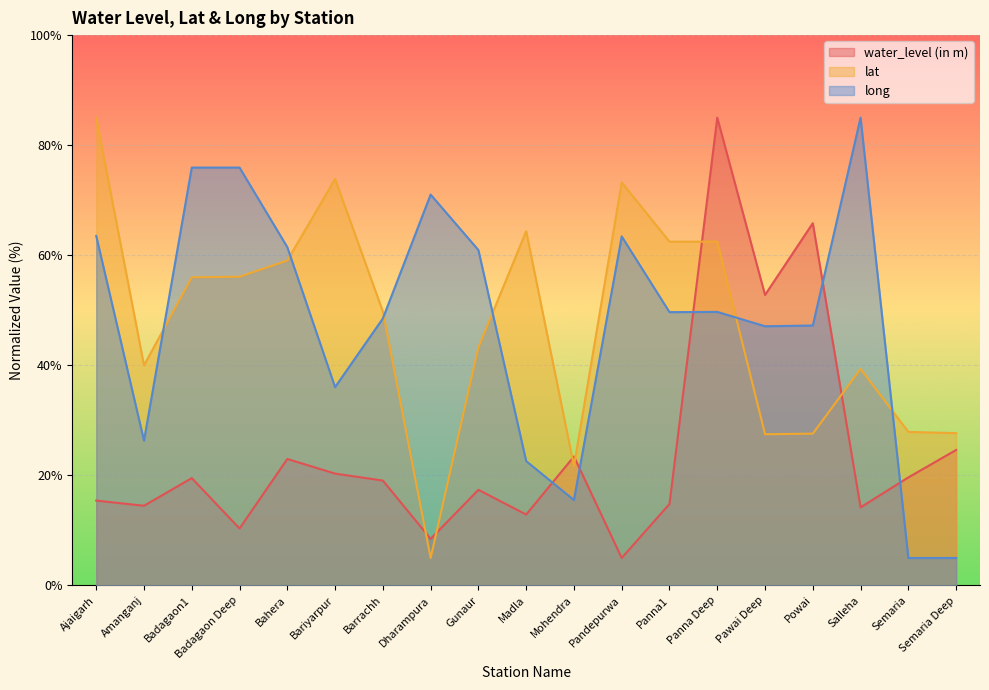

Between Amanganj and Powai, which series saw the biggest shift?

water_level (in m)